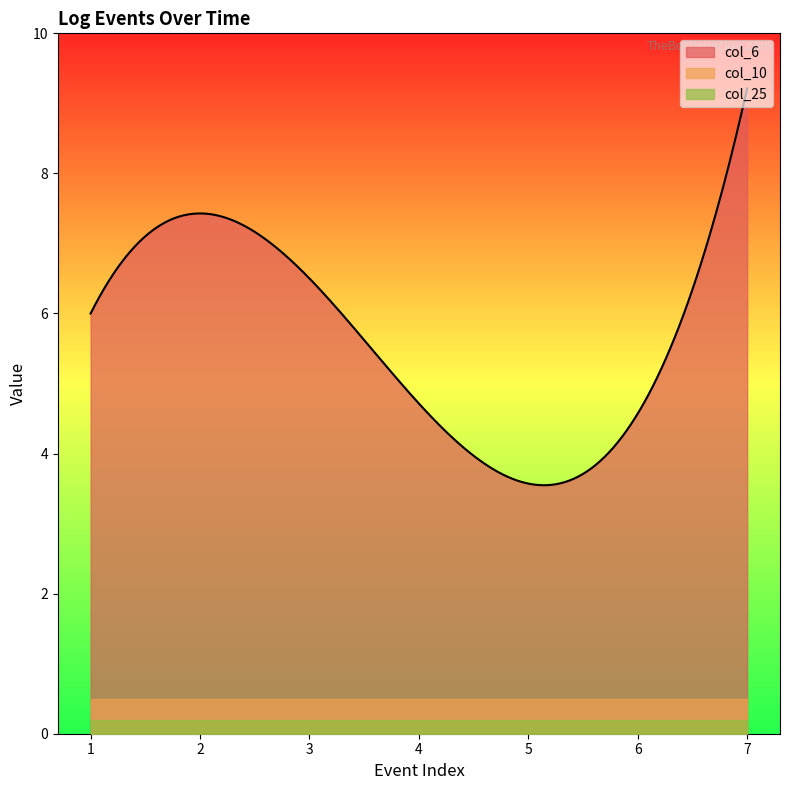

Which category has the highest value in the col_10 series?

1